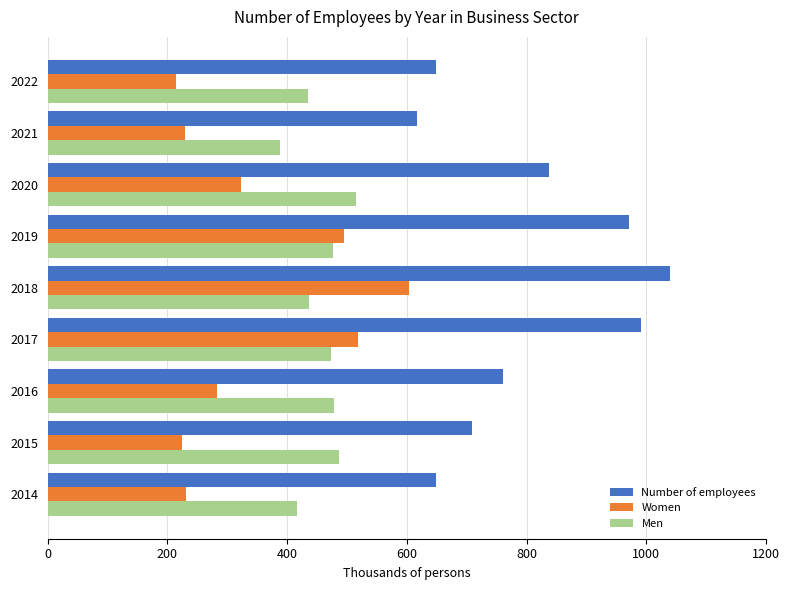

Rank the series by their average value, from lowest to highest.

Women, Men, Number of employees